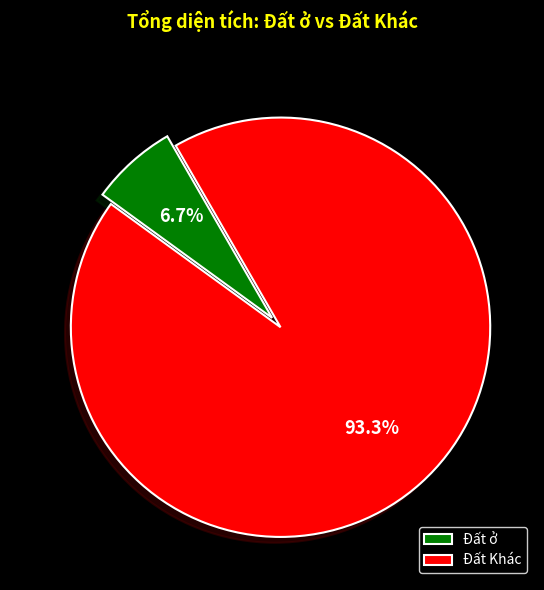

Which category has the biggest portion of the pie?

Đất Khác